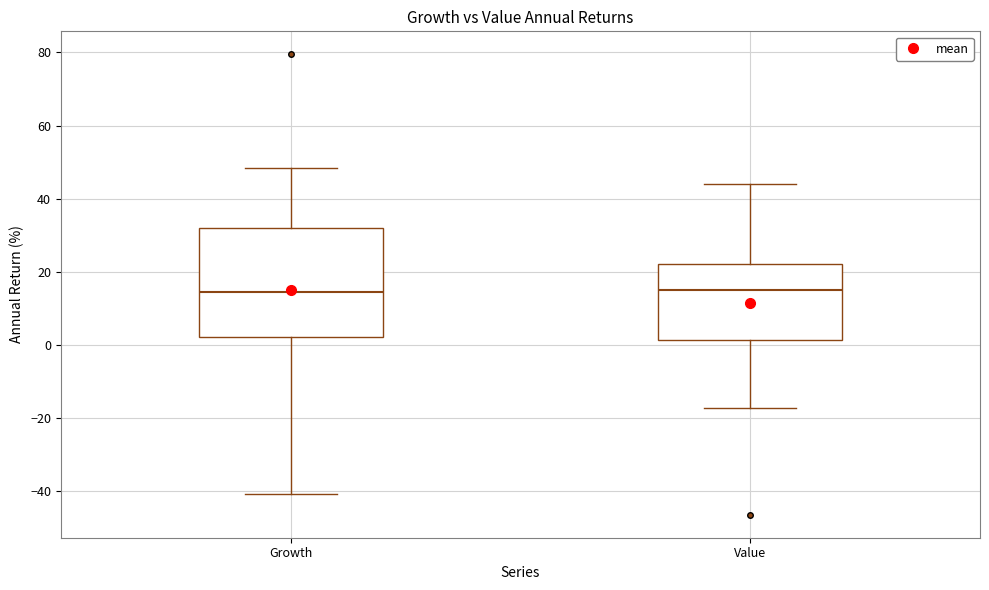

Reading left to right, read every box against the y-axis: the position of its median line, the range the box covers, and the ends of its whiskers. The values are not printed on the chart, so give them approximately, as read against the axis.

Growth: median 14, box 2 to 32, whiskers -40 to 48
Value: median 16, box 2 to 22, whiskers -18 to 44